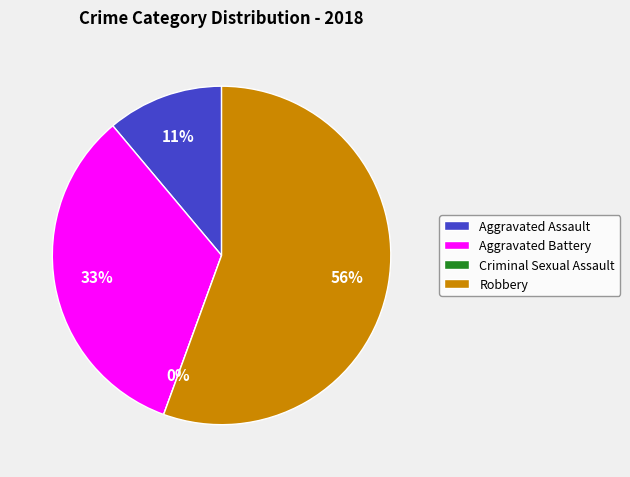

Rank the categories by value from lowest to highest.

Criminal Sexual Assault, Aggravated Assault, Aggravated Battery, Robbery